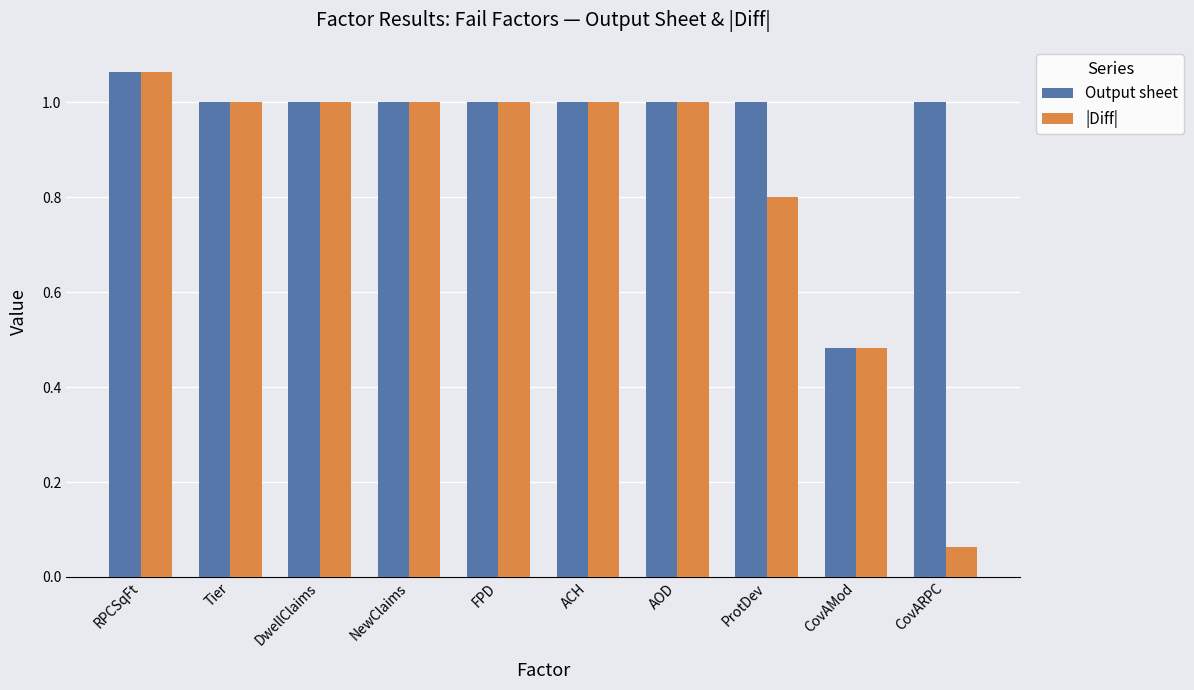

Does the chart contain any negative values?

No